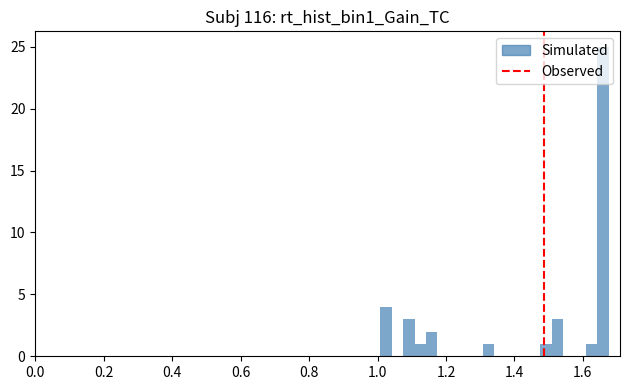

Read against the x-axis, roughly where is the centre of the tallest bar?

1.66